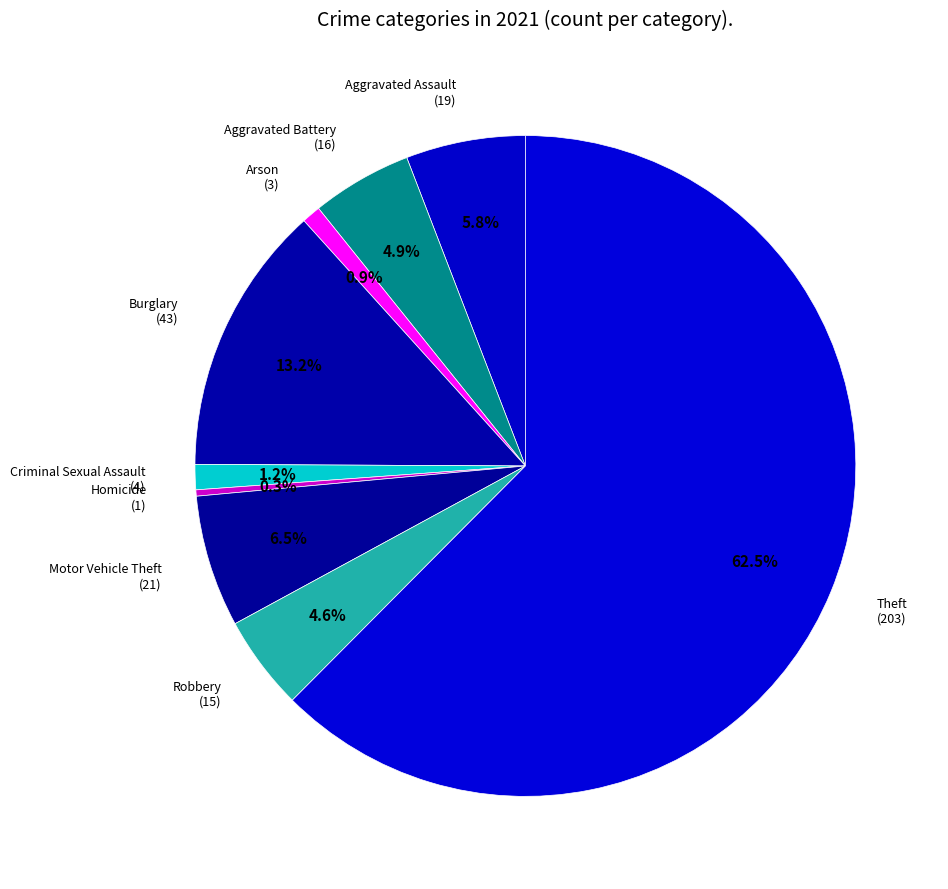

Count the number of slices in the pie.

9